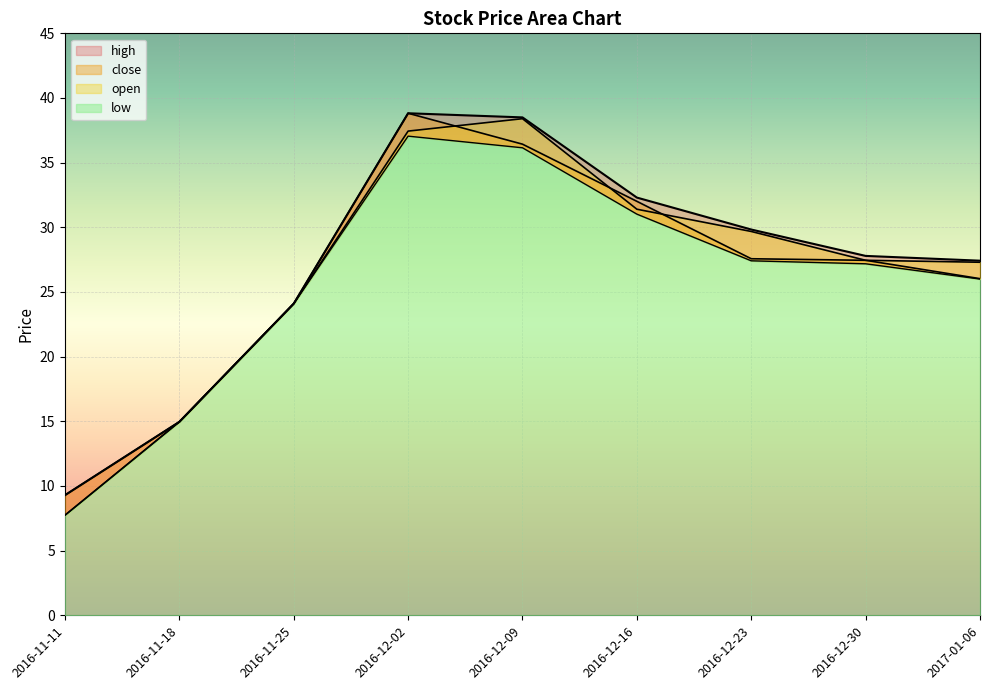

What position from the right is 2016-11-11?

9